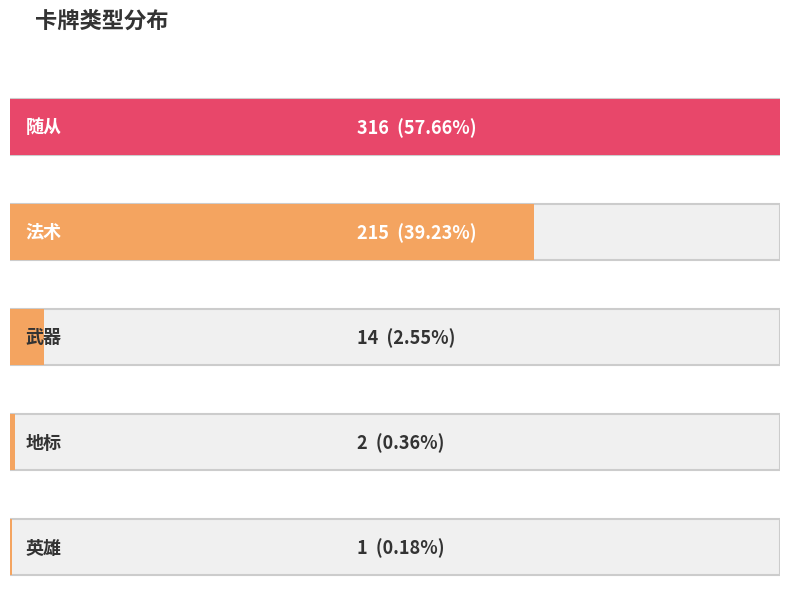

Reading left to right, transcribe all the data shown in this chart.

随从=316	法术=215	武器=14	地标=2	英雄=1